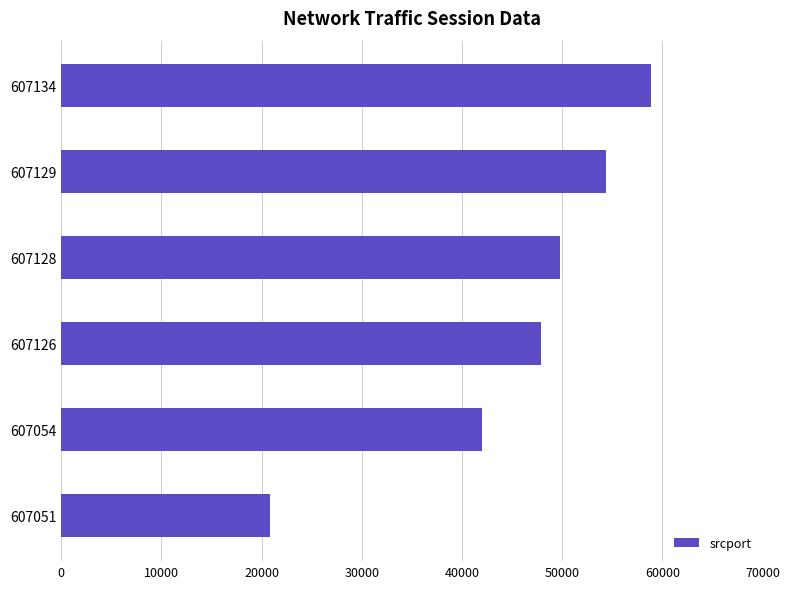

Which category has the highest value across all series?

607134